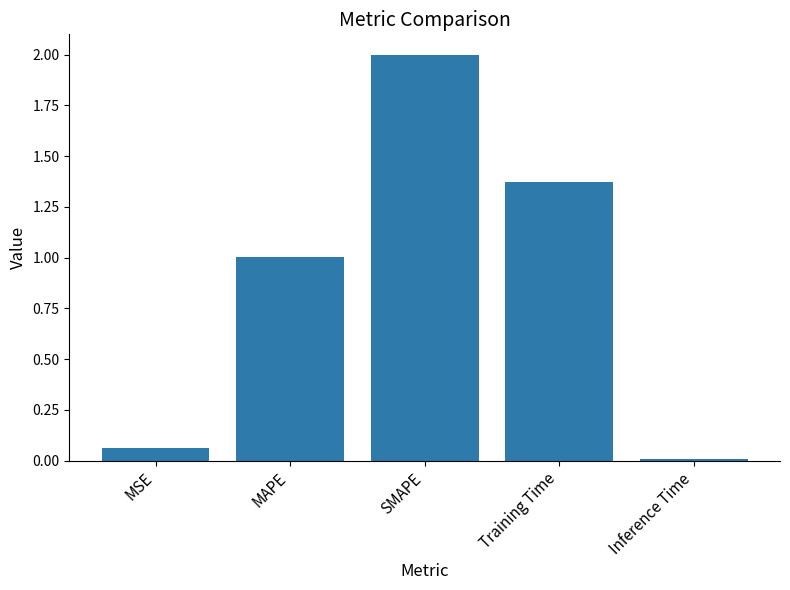

List the labels in order of value, largest first.

SMAPE, Training Time, MAPE, MSE, Inference Time